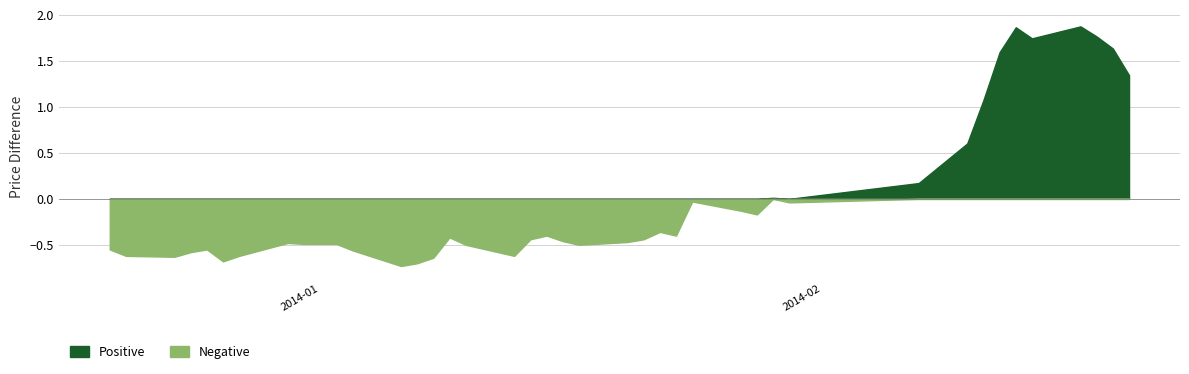

True or false: high and low intersect in this chart.

False